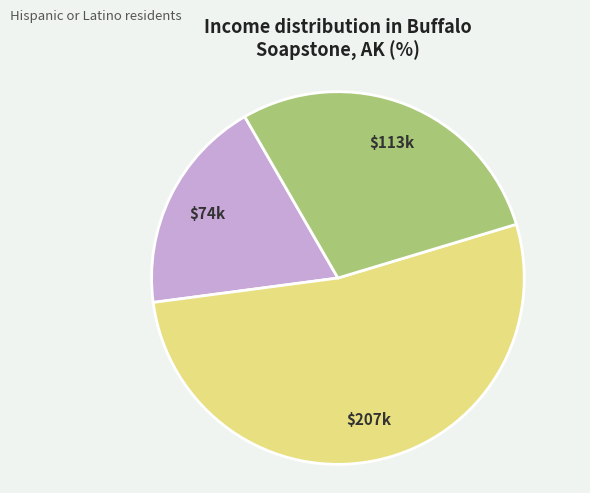

Is there a majority slice in this chart?

Yes